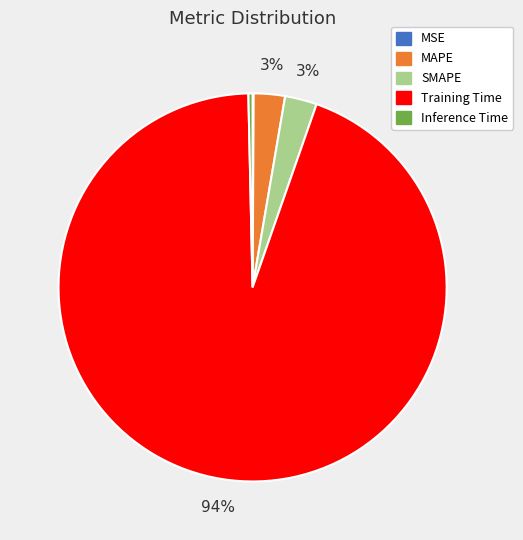

Is it true that Training Time is 94% of the pie?

True